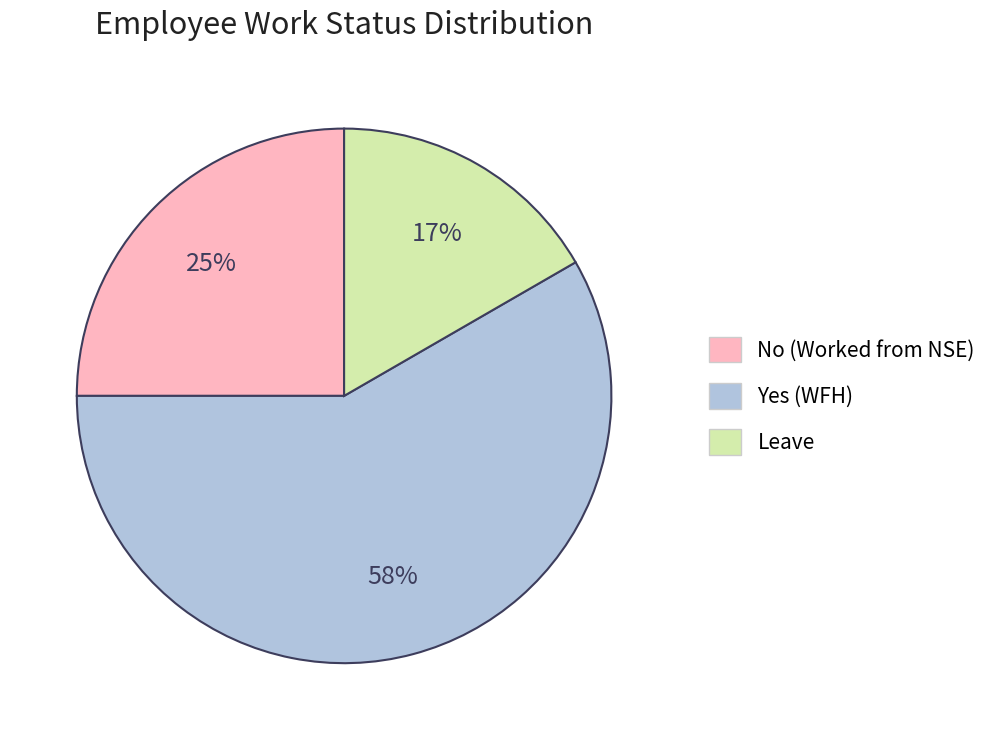

Does any single category account for the majority?

Yes